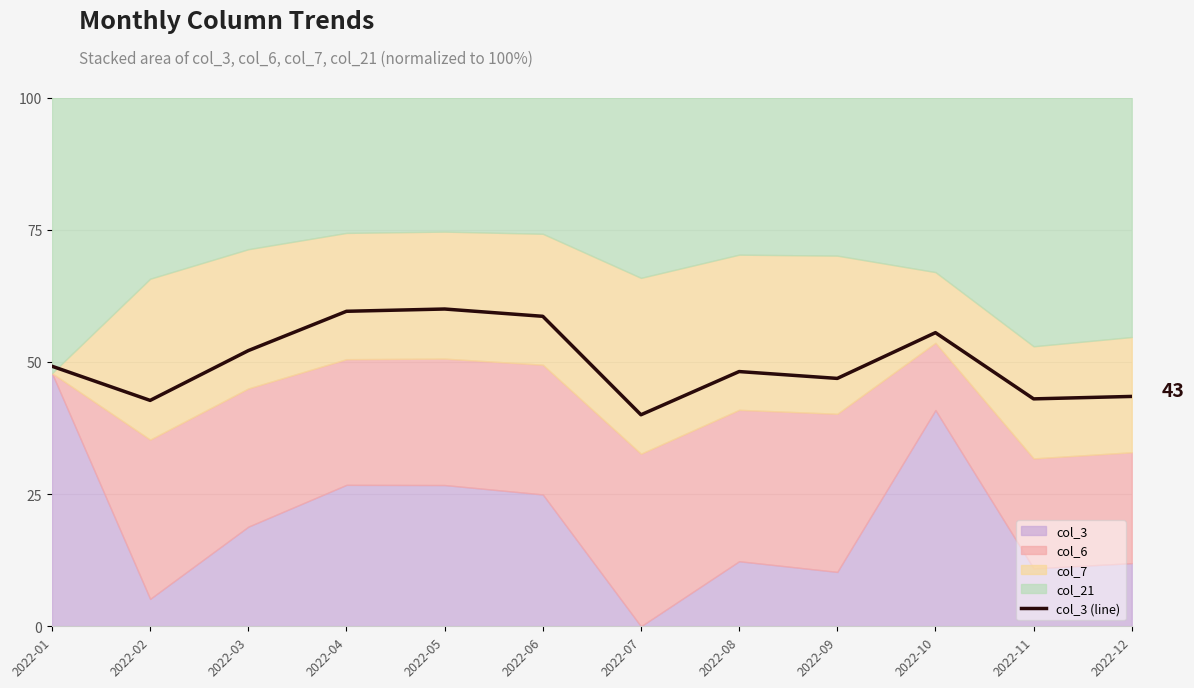

What is the change in value from 2022-01 to 2022-06?

+9.4